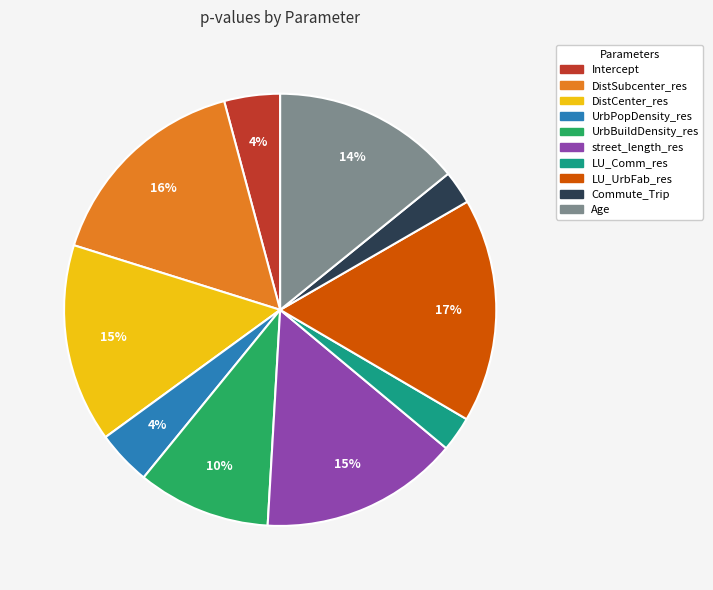

Does street_length_res account for over 50% of the chart?

No